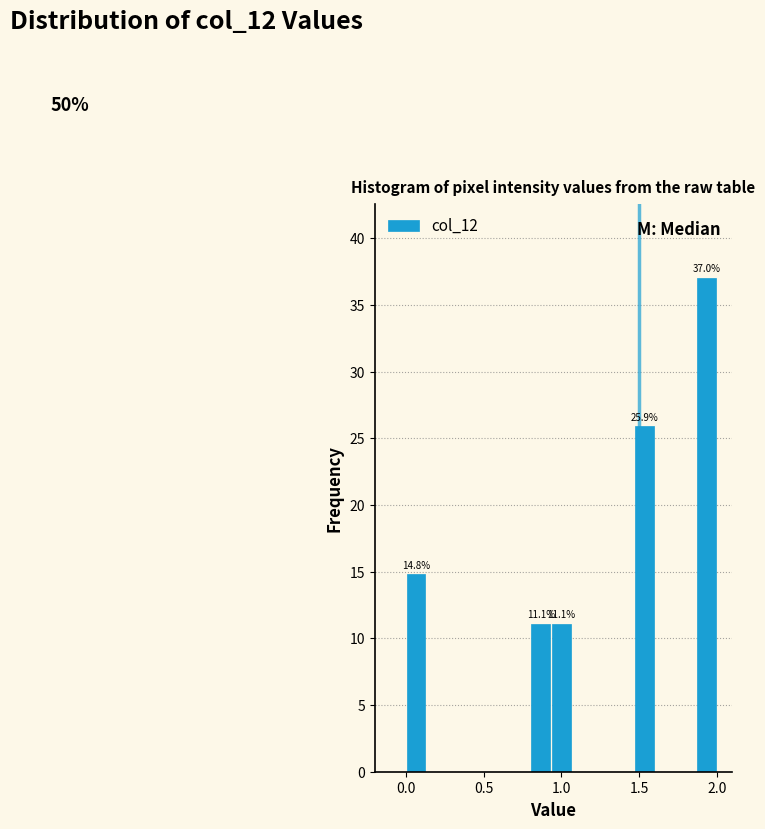

Around what value on the x-axis is the tallest bar? Give the approximate position of its centre, as read against the axis.

1.95